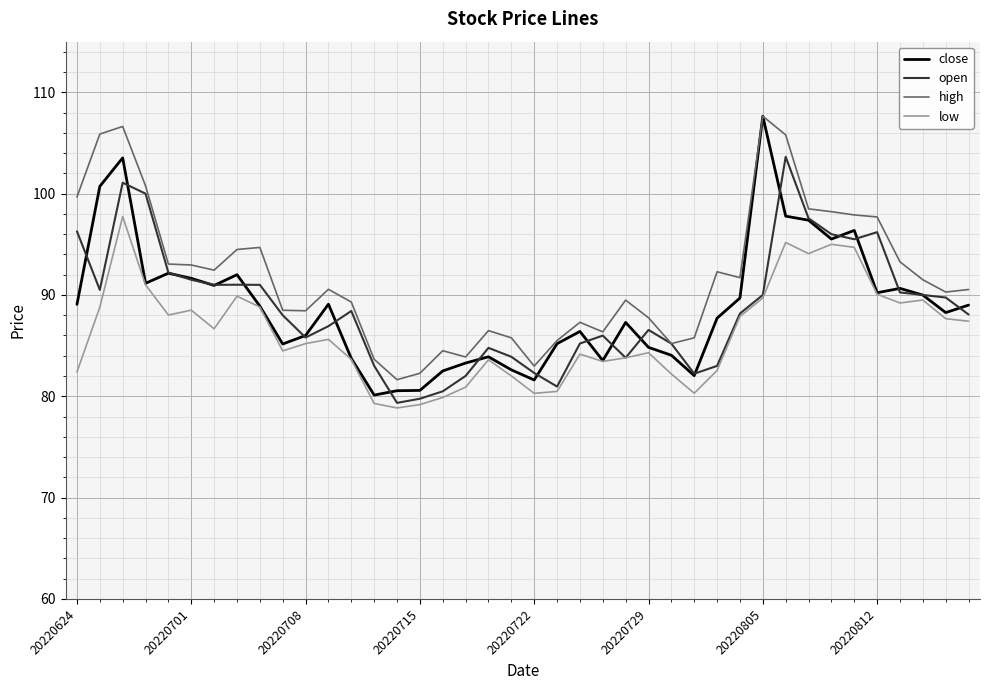

Which series has the largest total across all categories?

high